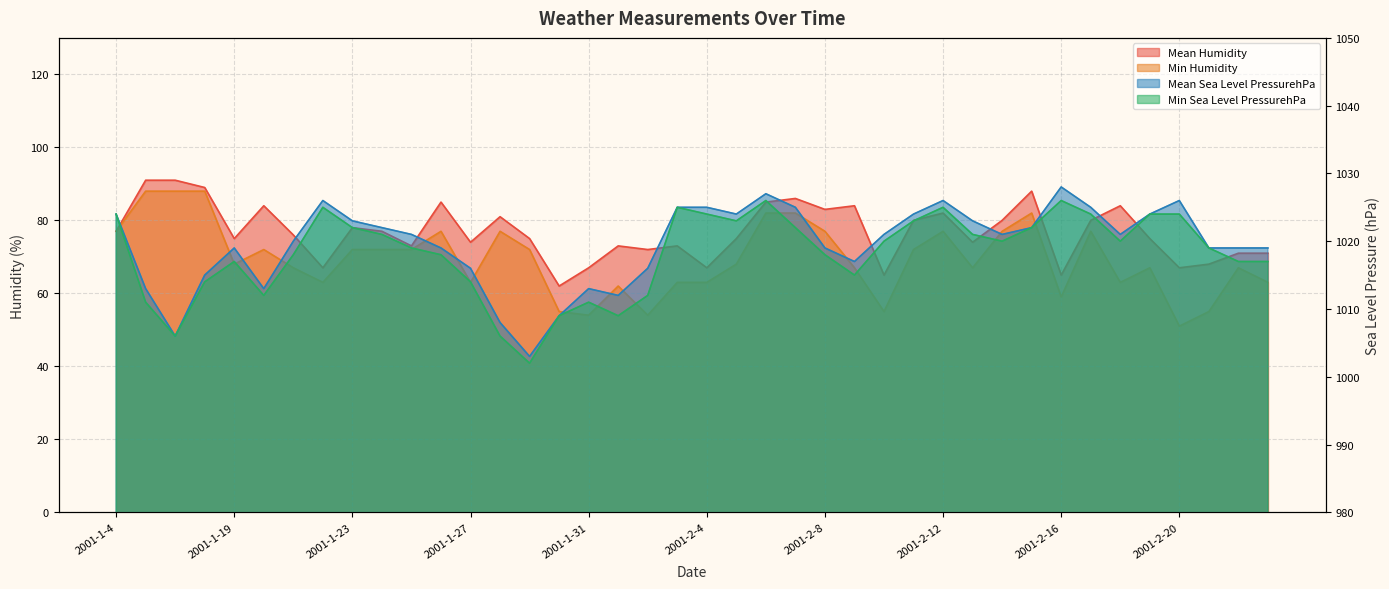

How many interior local valleys does the Mean Humidity series have?

12